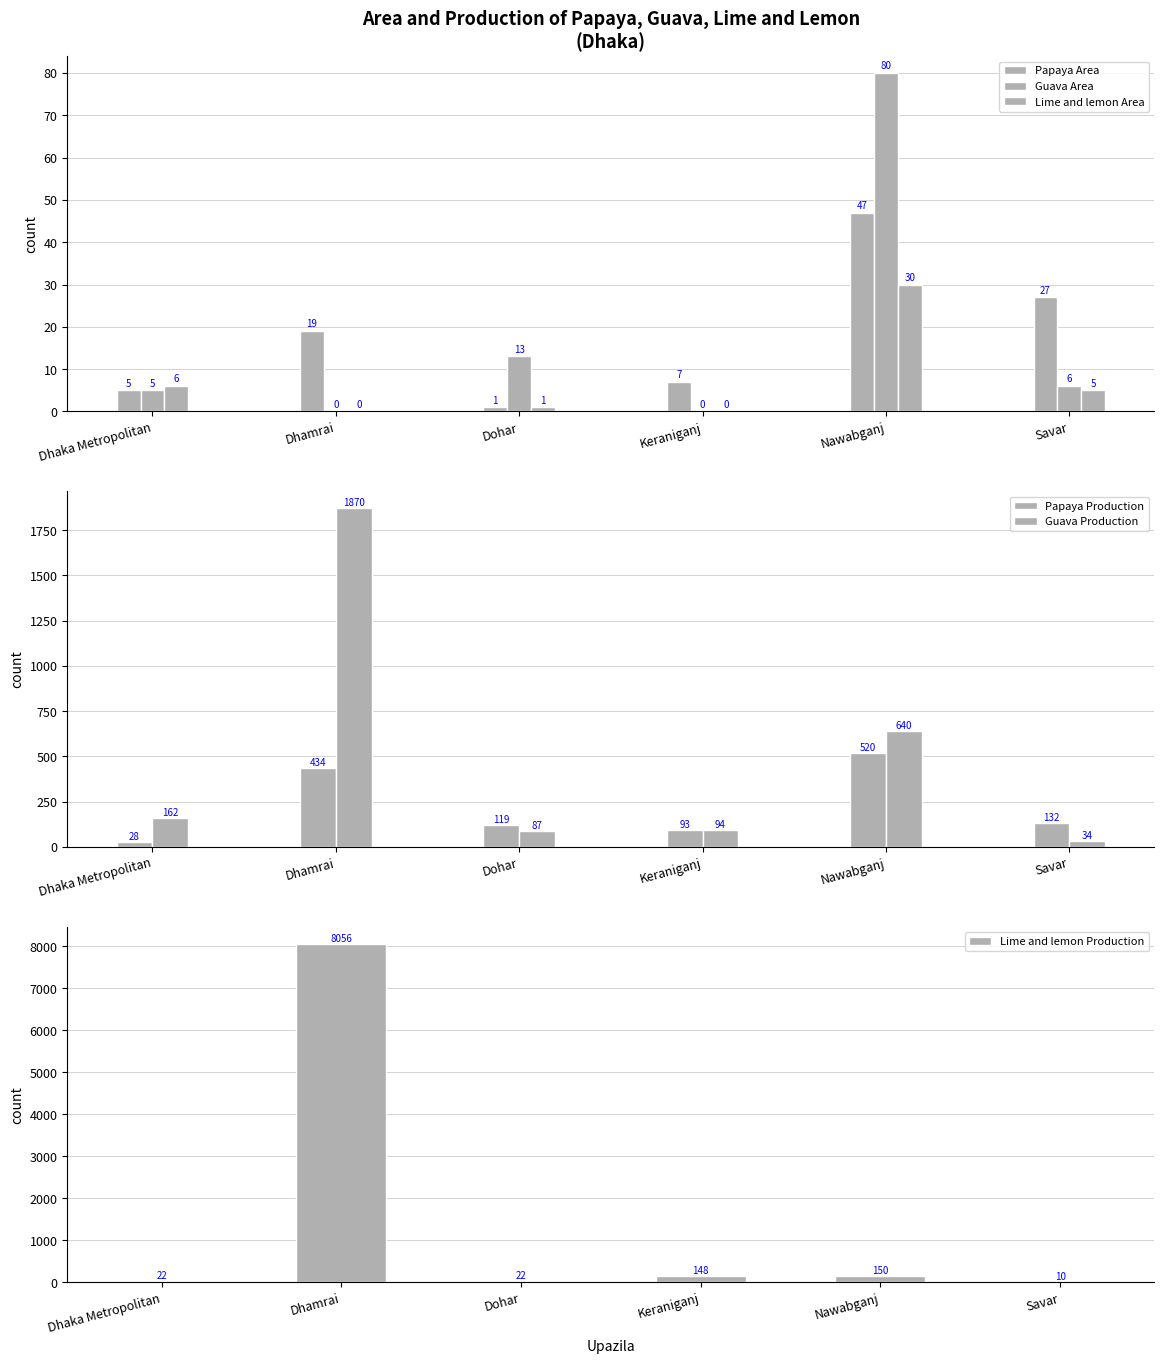

At which category is the sum across all series the highest?

Dhamrai